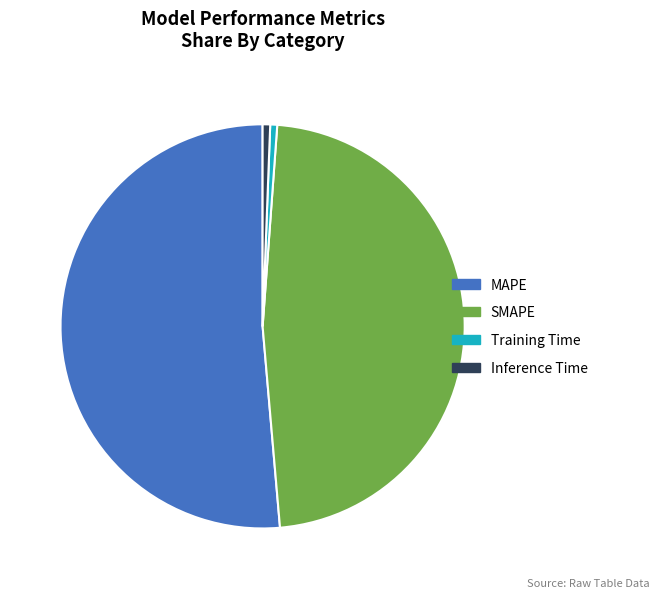

How many segments does this pie chart have?

4